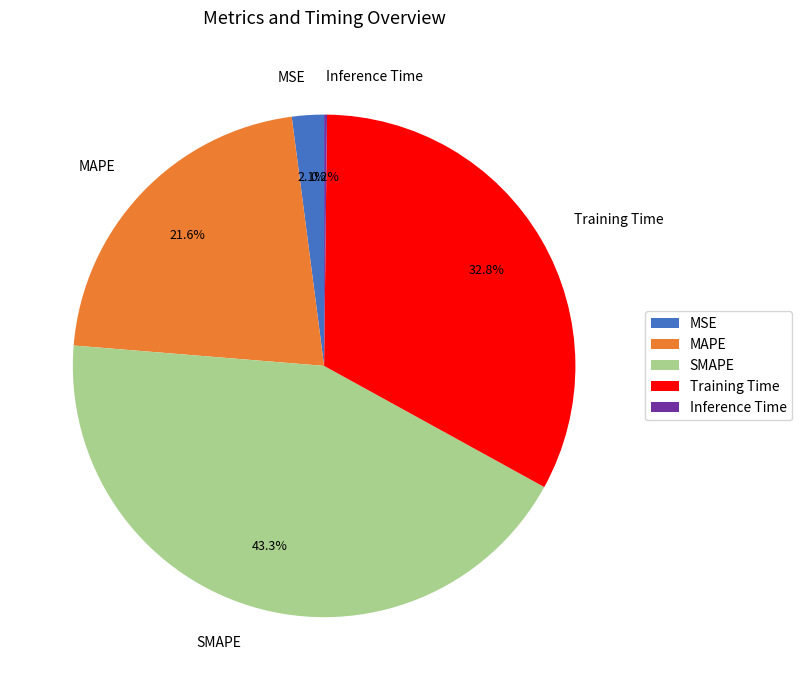

Is it true that MSE is 9% of the pie?

False